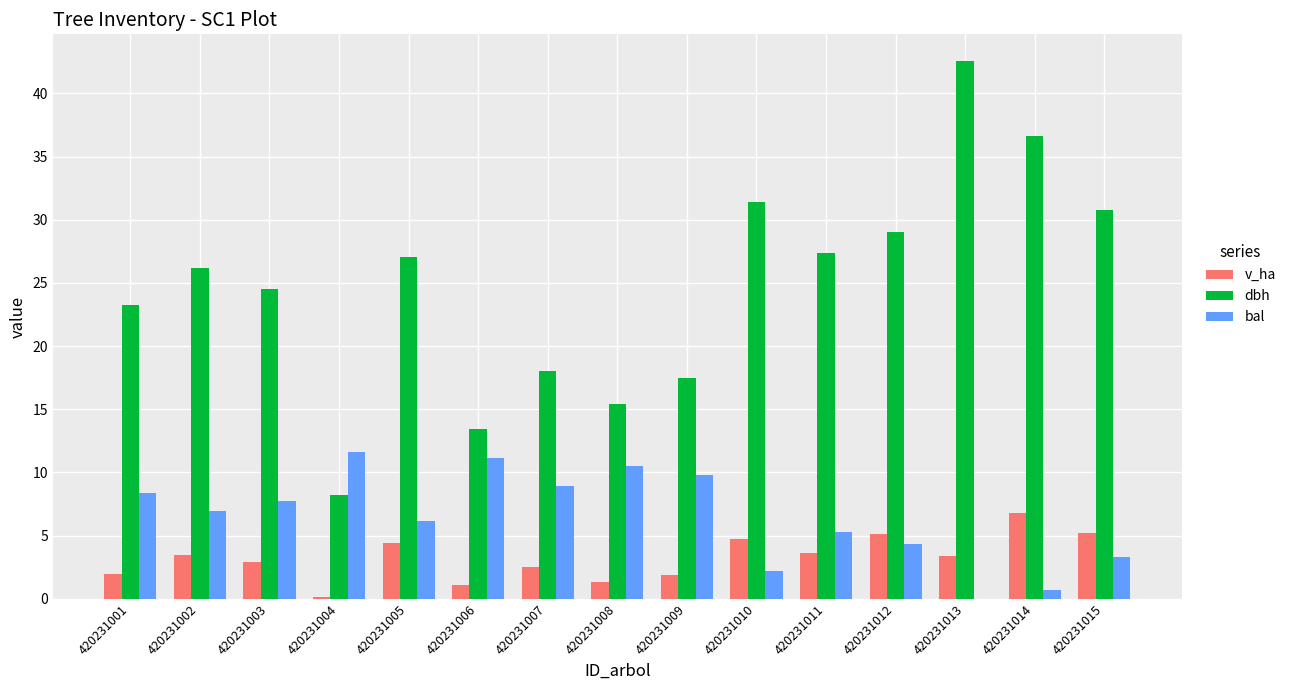

What is the sum of the bal values at 420231013 and 420231002?

6.9